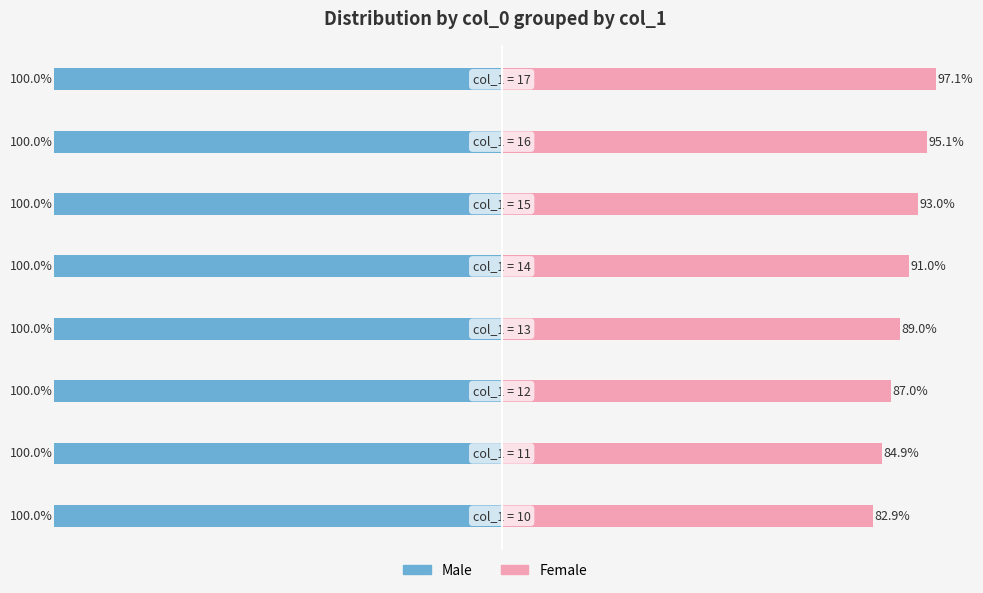

What are all the series names shown in the legend?

Male, Female